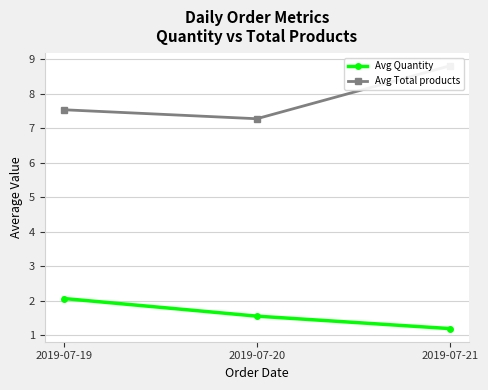

What is the difference between the highest and lowest values at 2019-07-21?

7.6